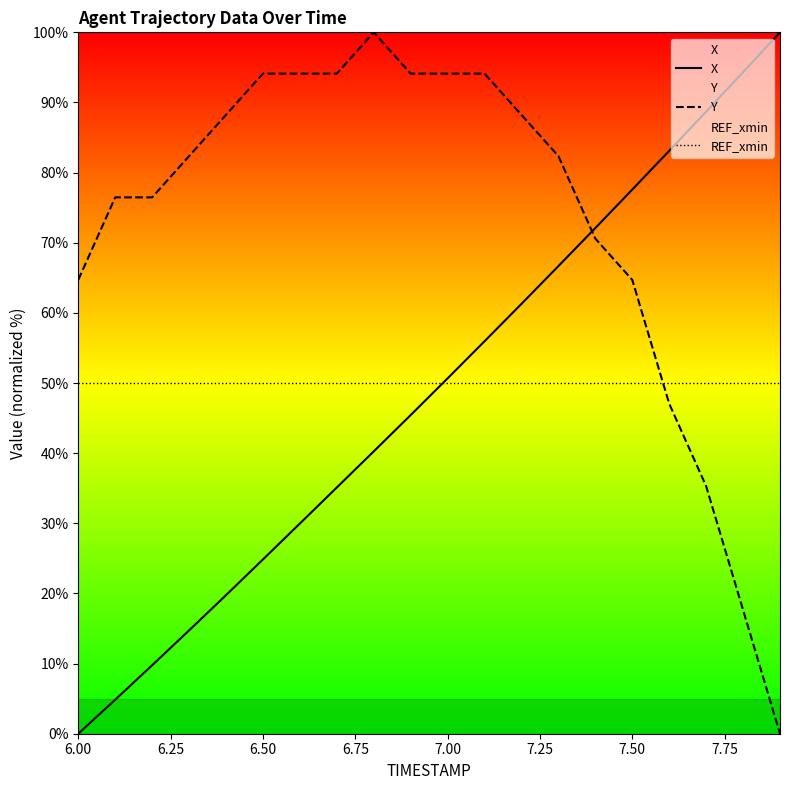

True or false: Y has a value of 94.1 at 6.50.

True